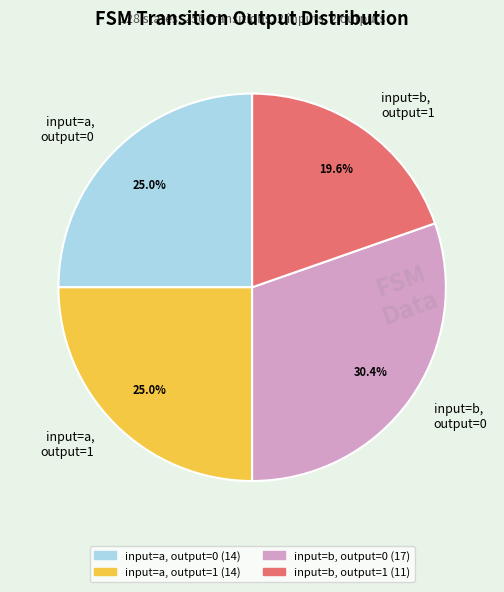

To the nearest percent, what is the average slice percentage?

25%